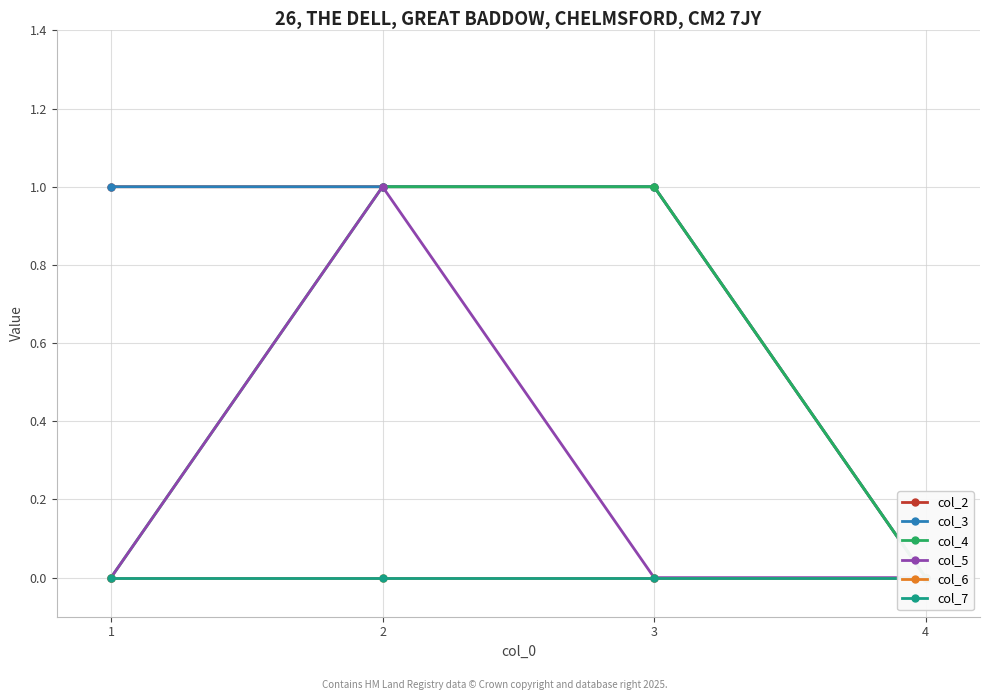

Which series has the widest spread of values?

col_2